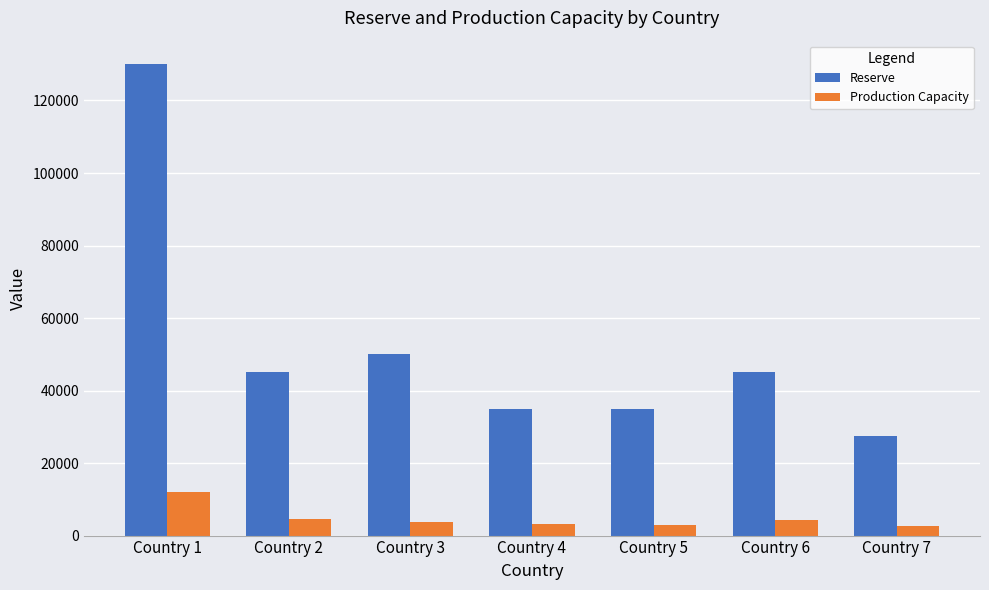

How many bars are there in total?

14